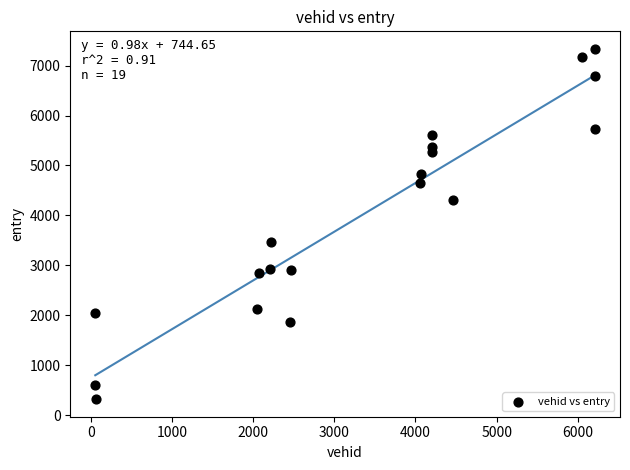

What Y value in the scatter plot is closest to 3827?

3464.2